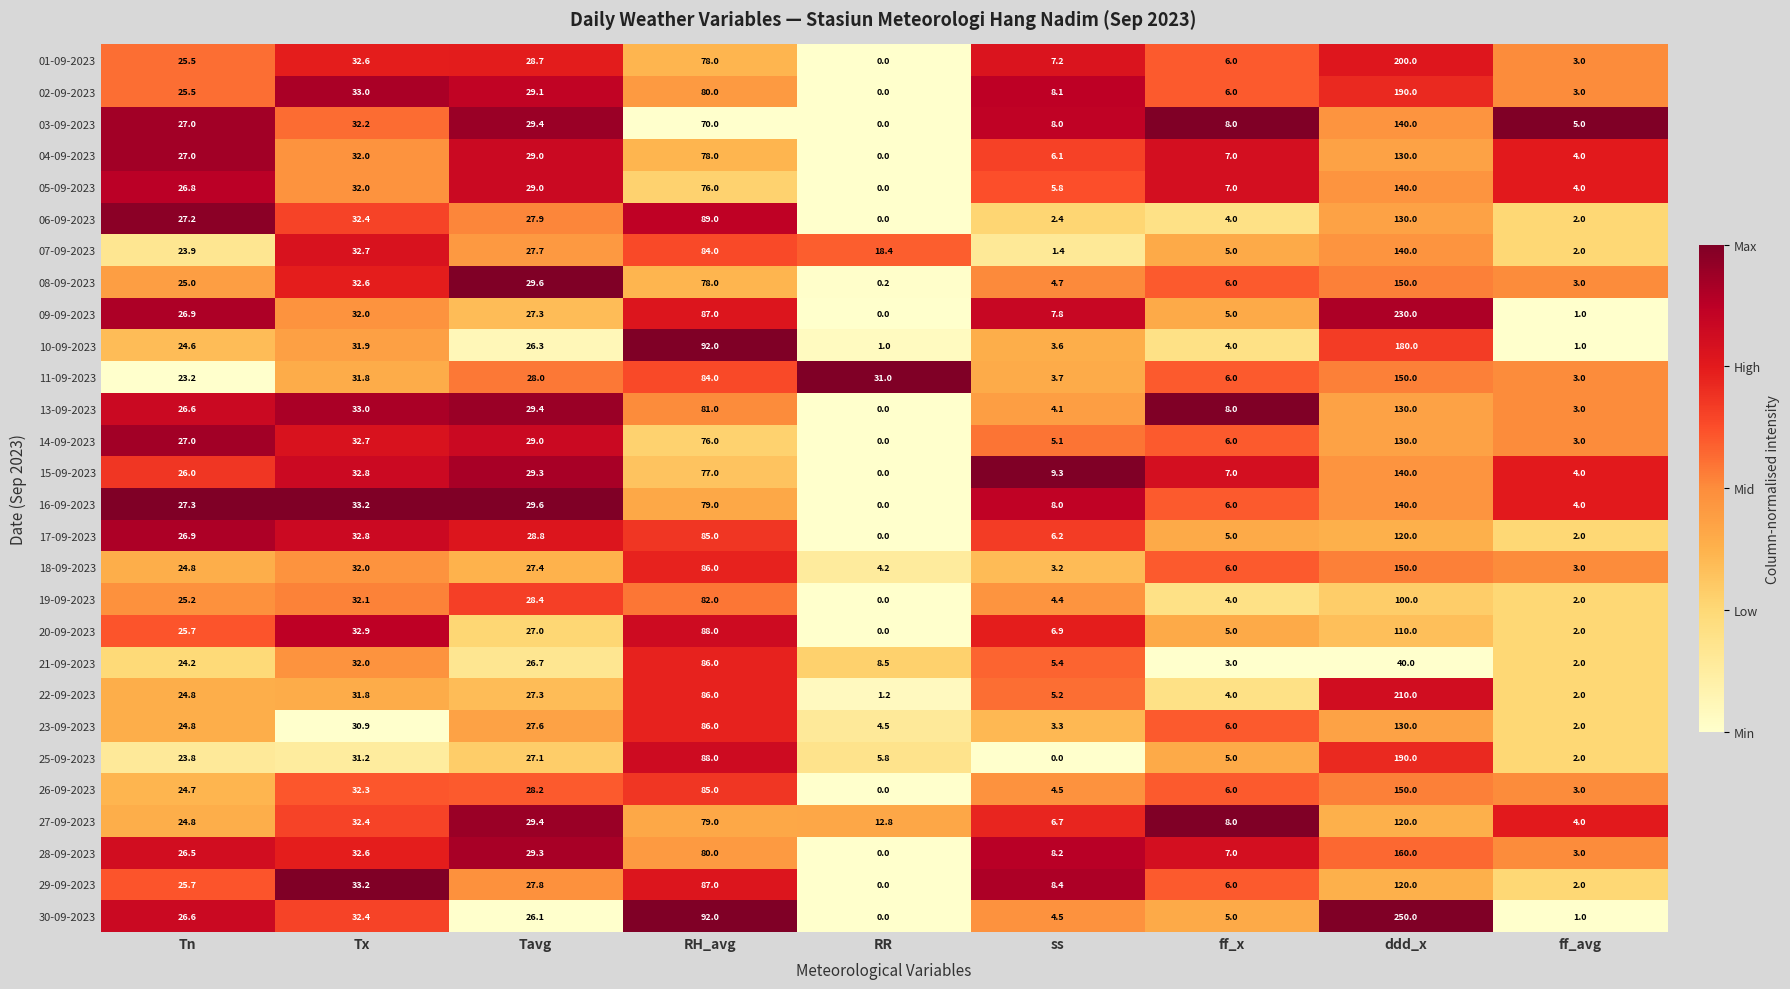

Which category has the highest value in the 20-09-2023 series?

ddd_x